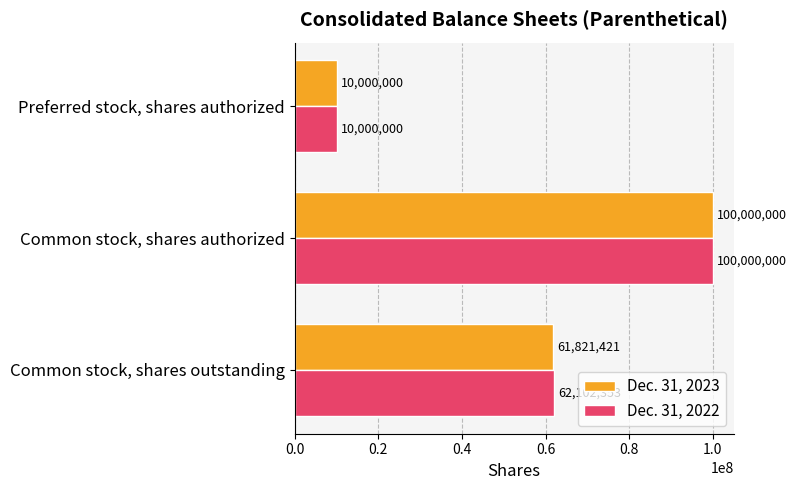

Rank the categories by Dec. 31, 2022 value from highest to lowest.

Common stock, shares authorized, Common stock, shares outstanding, Preferred stock, shares authorized